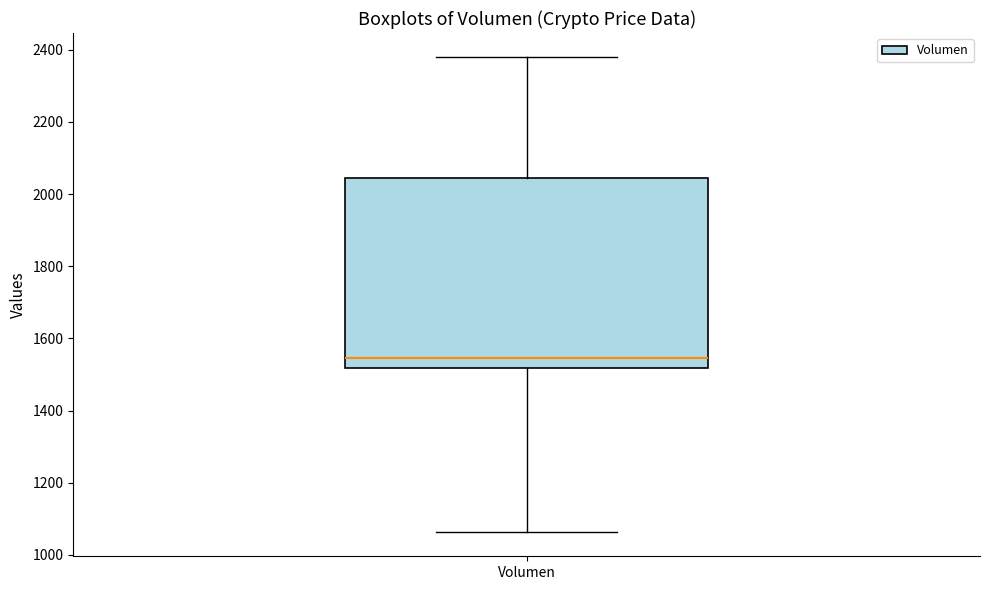

Transcribe this box plot: give where the median line is, the range the box spans, and where the two whiskers end, as read against the y-axis. The values are not printed on the chart, so give them approximately, as read against the axis.

median 1540, box 1520 to 2040, whiskers 1060 to 2380